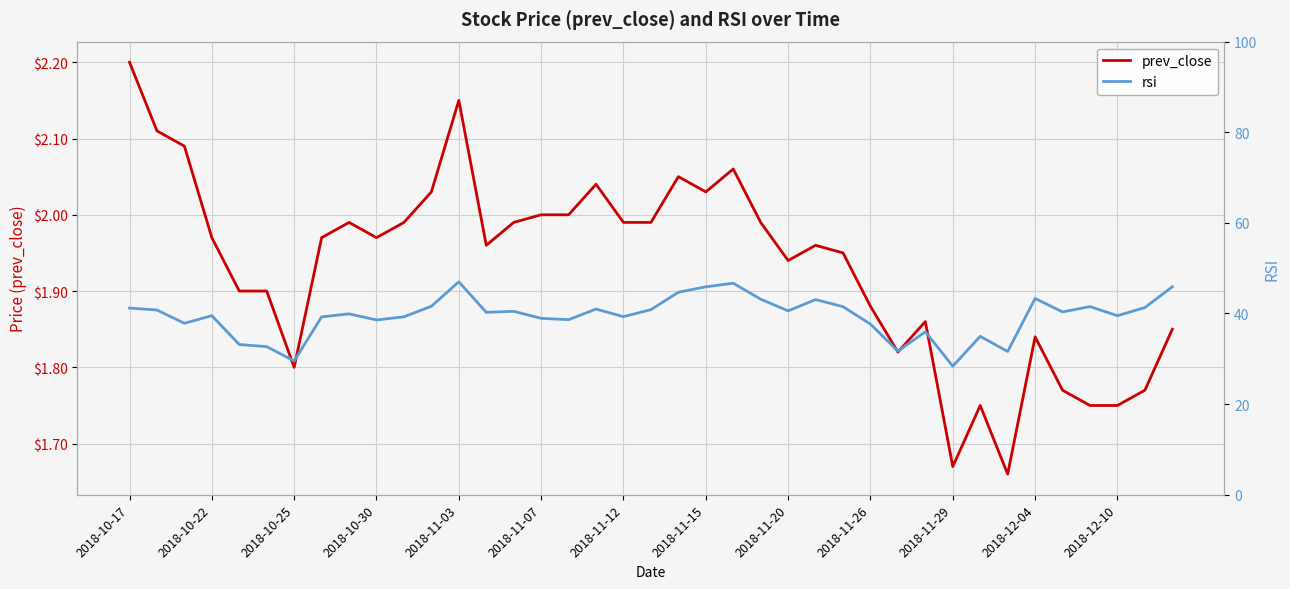

The value of prev_close at 2018-11-03 is 0.8. True or false?

False